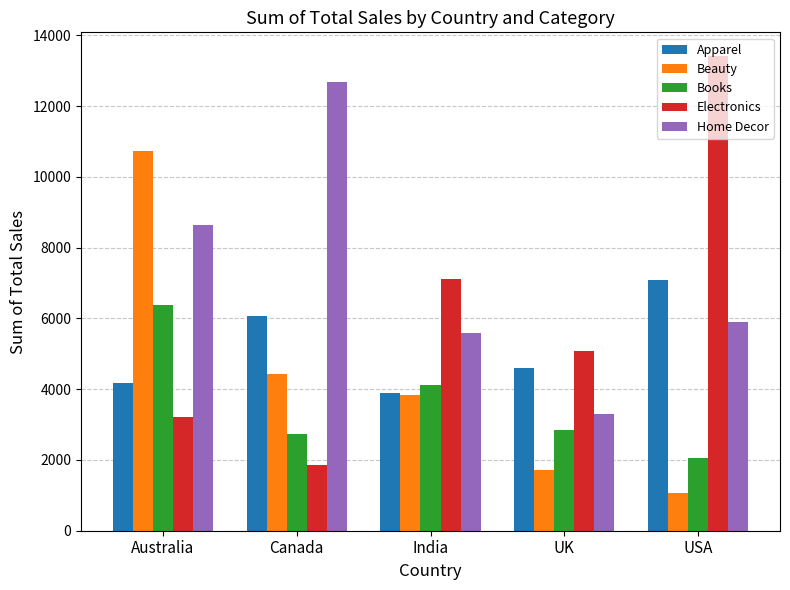

The Electronics series shows 17827.2 at USA. True or false?

False